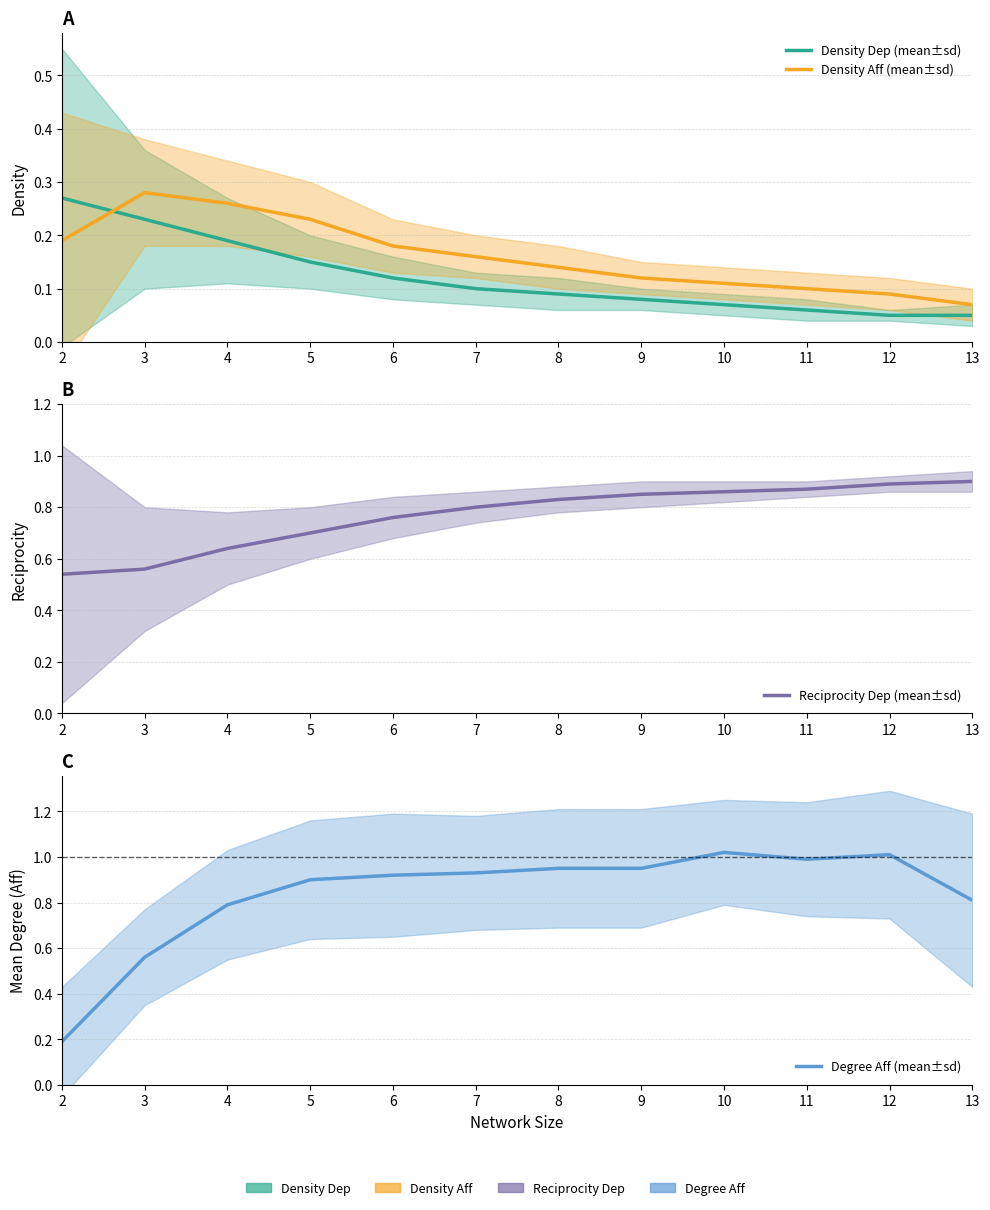

What is the spread (max minus min) of values at 6?

0.8